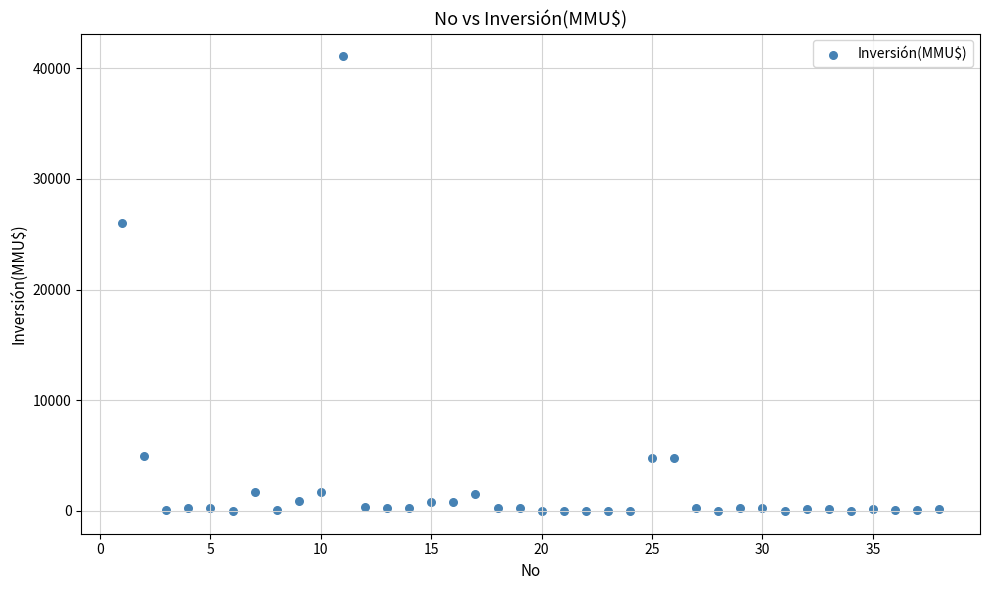

What is the range of X values (max minus min)?

37